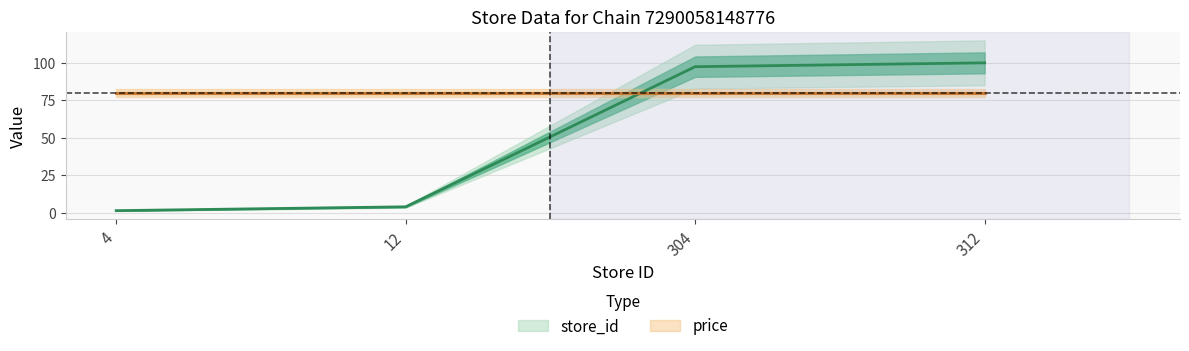

Rank the categories by value from highest to lowest.

312, 304, 12, 4